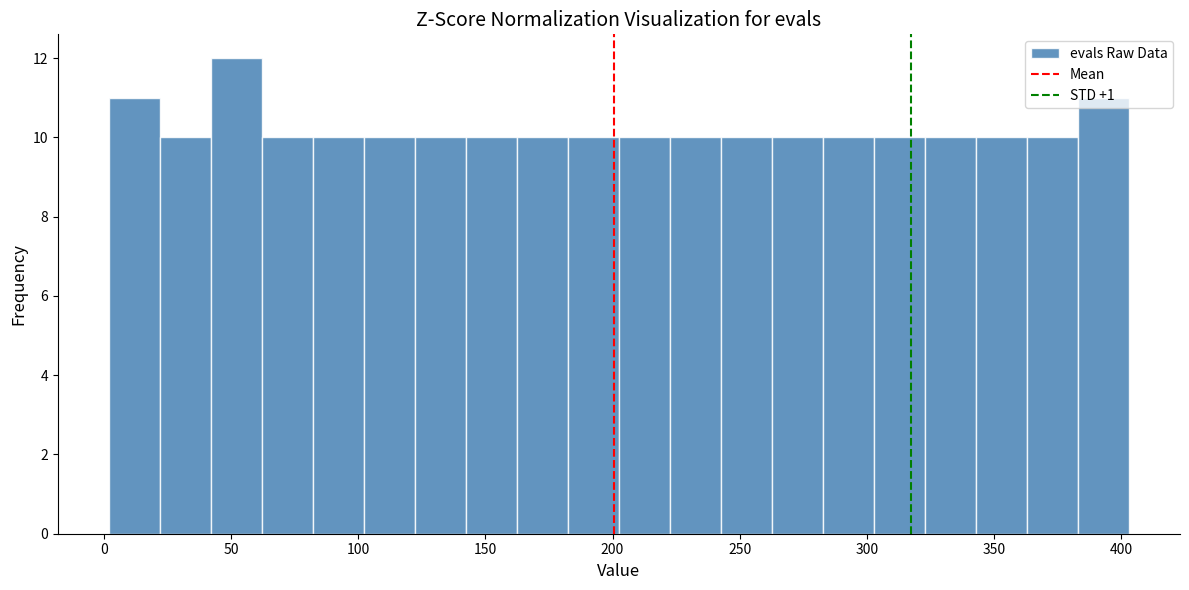

Reading left to right, list every bar in this chart as the range it spans on the x-axis followed by its height. Neither the bar edges nor the heights are printed on the chart, so give them approximately, as read against the axes.

0 to 20: 11
20 to 40: 10
40 to 60: 12
60 to 80: 10
80 to 100: 10
100 to 120: 10
120 to 140: 10
140 to 160: 10
160 to 180: 10
180 to 205: 10
205 to 225: 10
225 to 245: 10
245 to 265: 10
265 to 285: 10
285 to 305: 10
305 to 325: 10
325 to 345: 10
345 to 365: 10
365 to 385: 10
385 to 405: 11